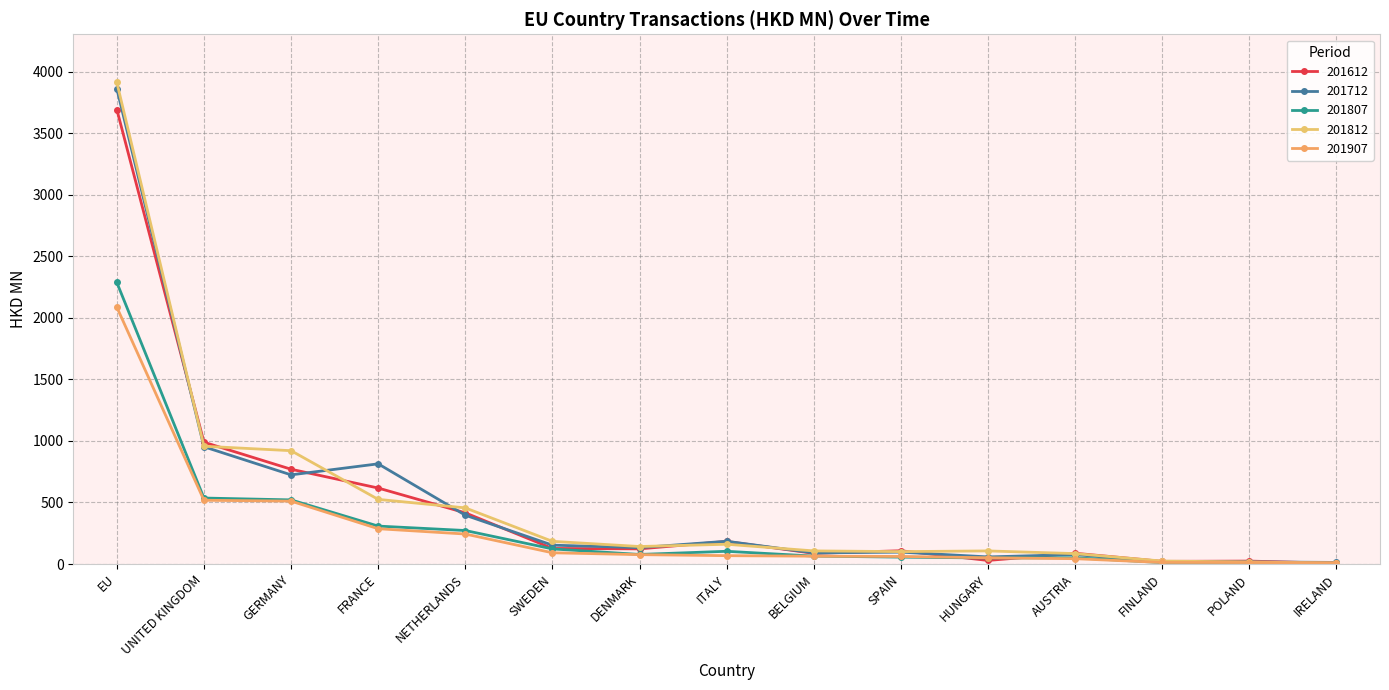

Which series has the widest spread of values?

201812